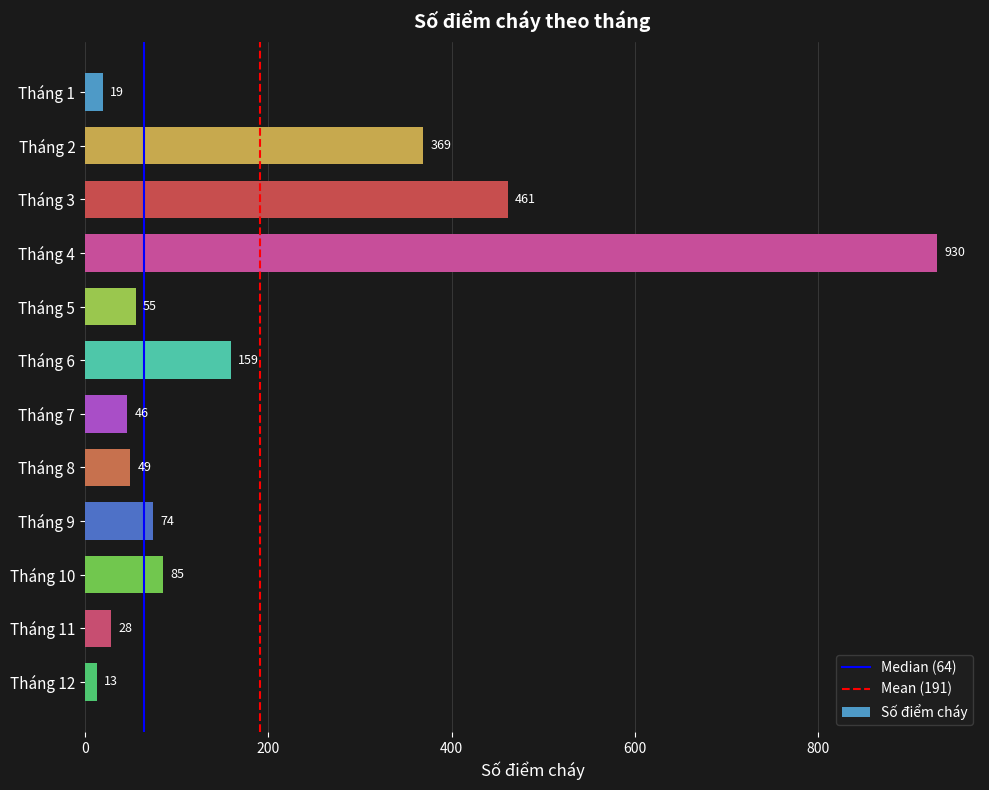

Where is the data nearest to the value 471?

Tháng 3